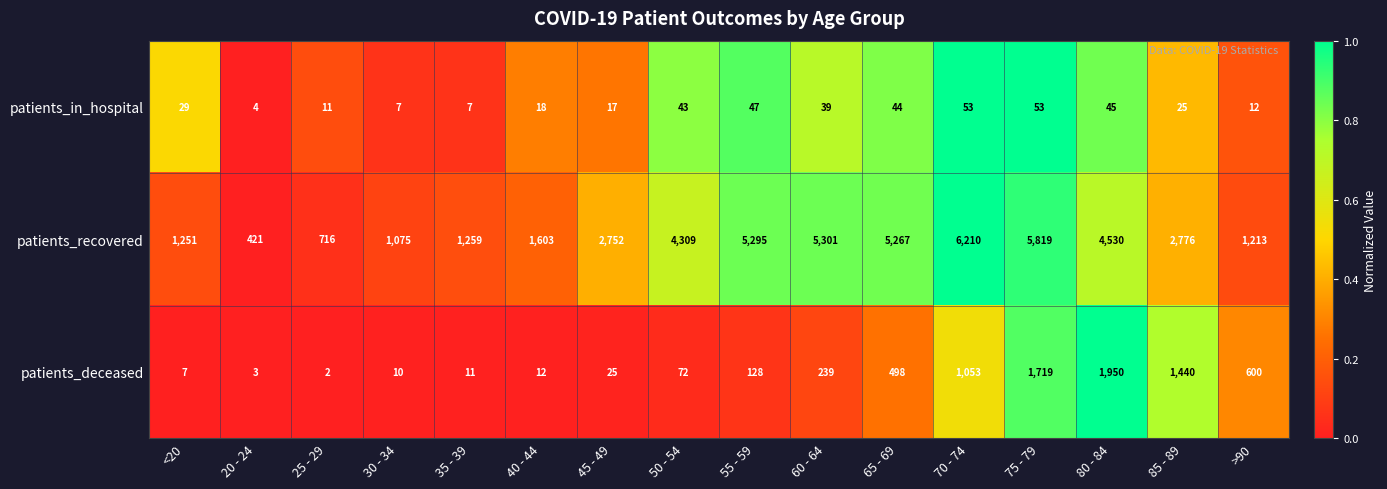

What is the approximate value of patients_recovered at 80 - 84, to the nearest 100?

4500